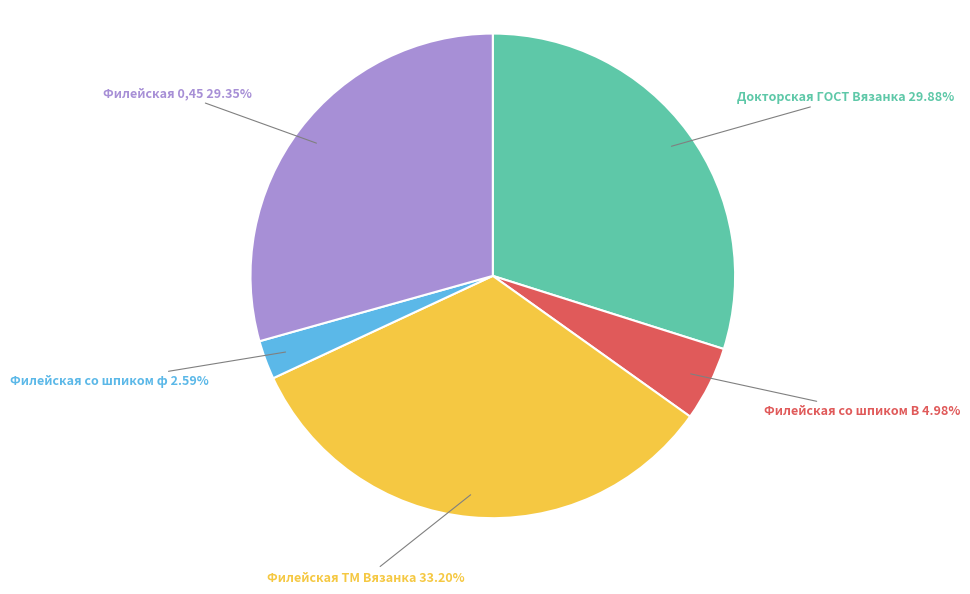

Is there any slice that represents more than half of the pie?

No